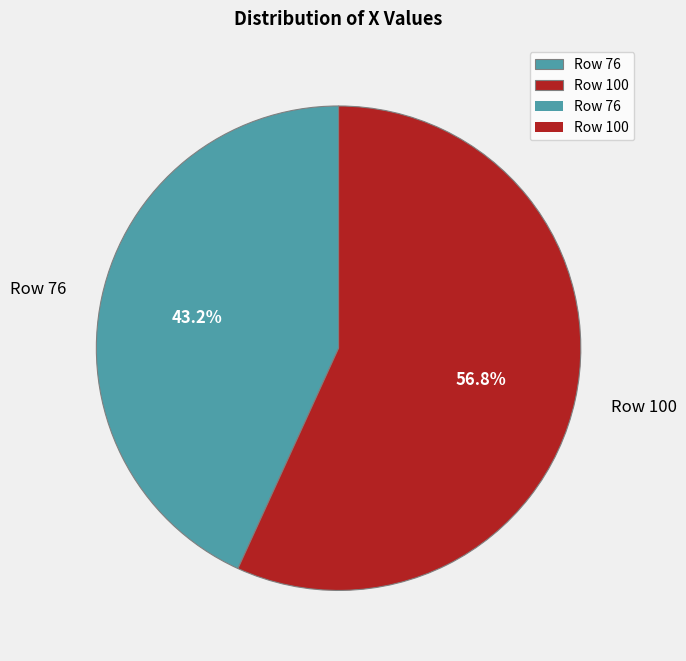

The Row 100 slice represents 47% of the pie. True or false?

False